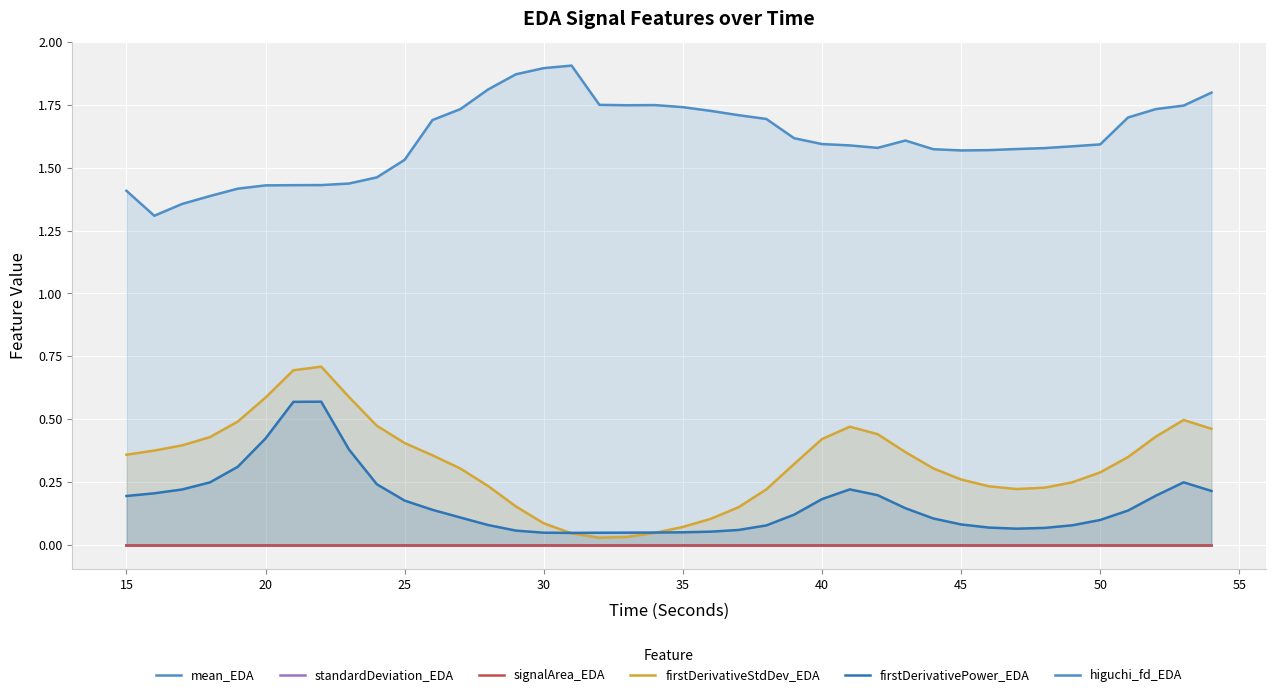

How many distinct data groups are displayed?

6